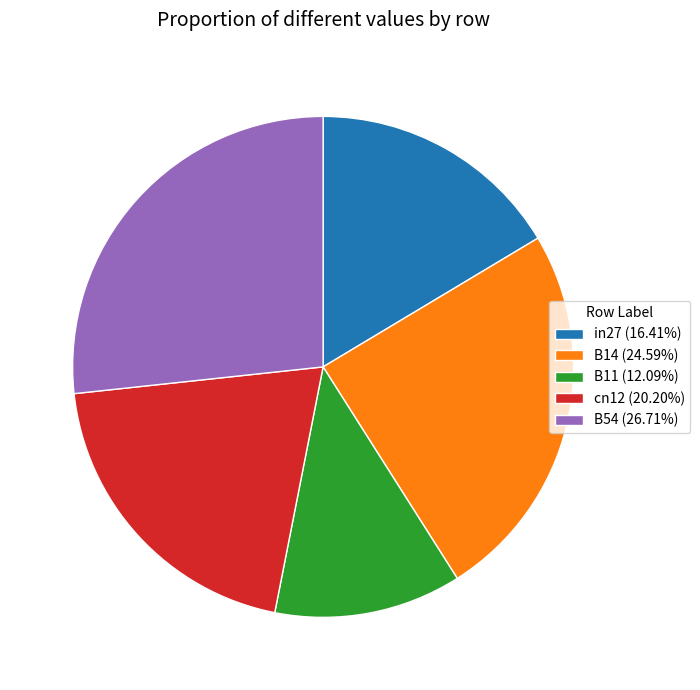

The B14 slice represents 25% of the pie. True or false?

True